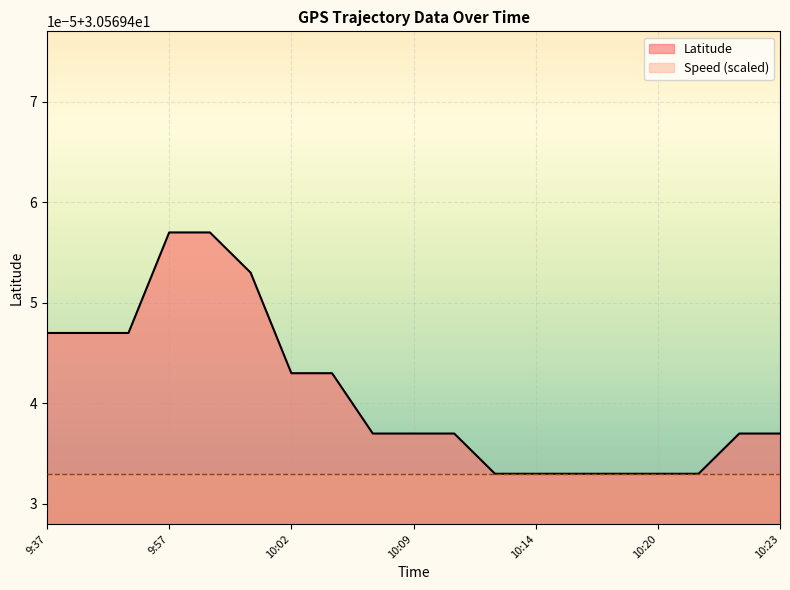

The Latitude series shows 30.6 at 10:14. True or false?

True